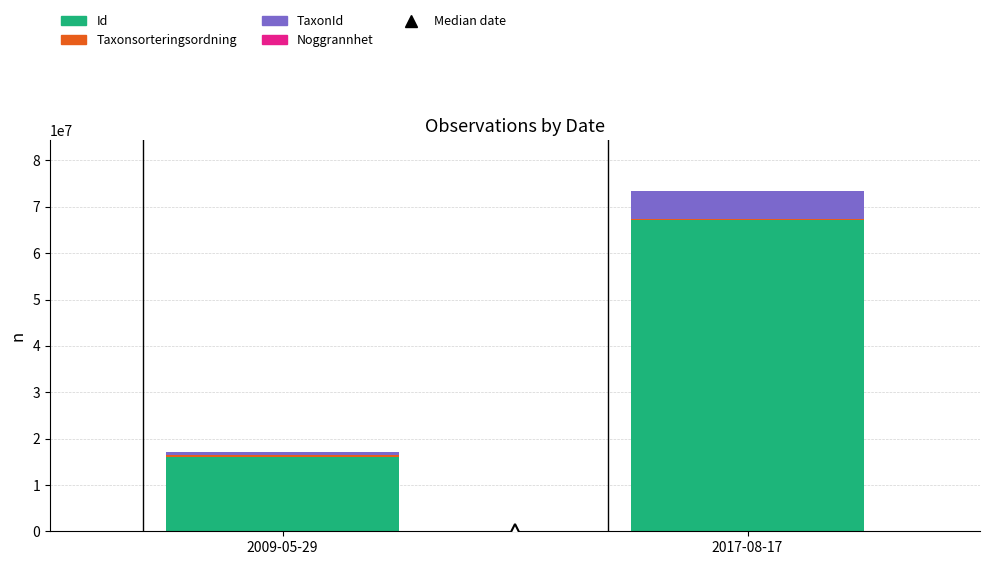

At which category is the sum across all series the highest?

2017-08-17